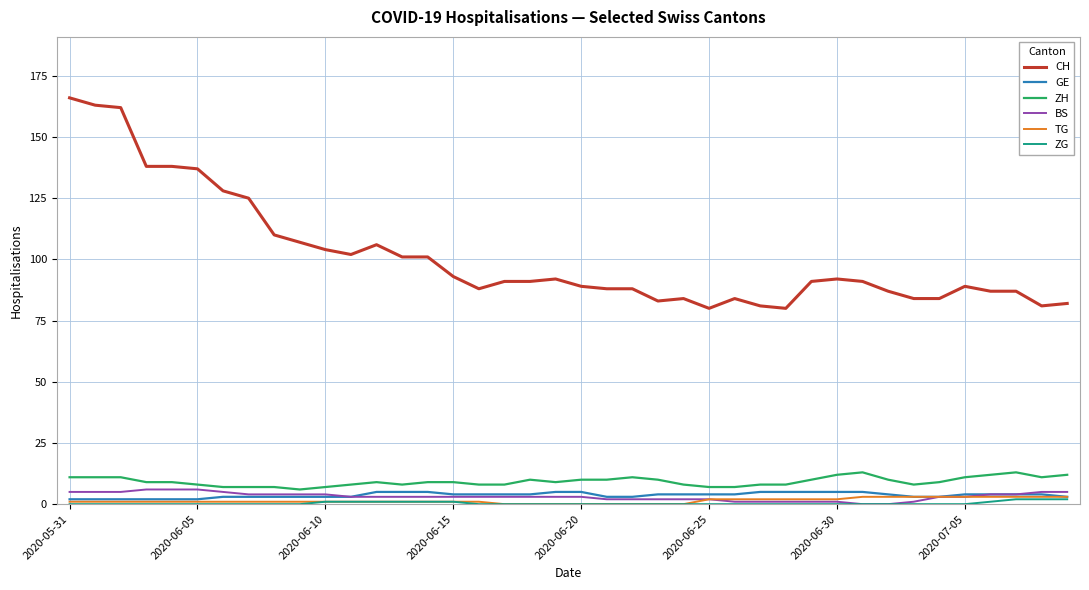

Which series has the largest total across all categories?

CH